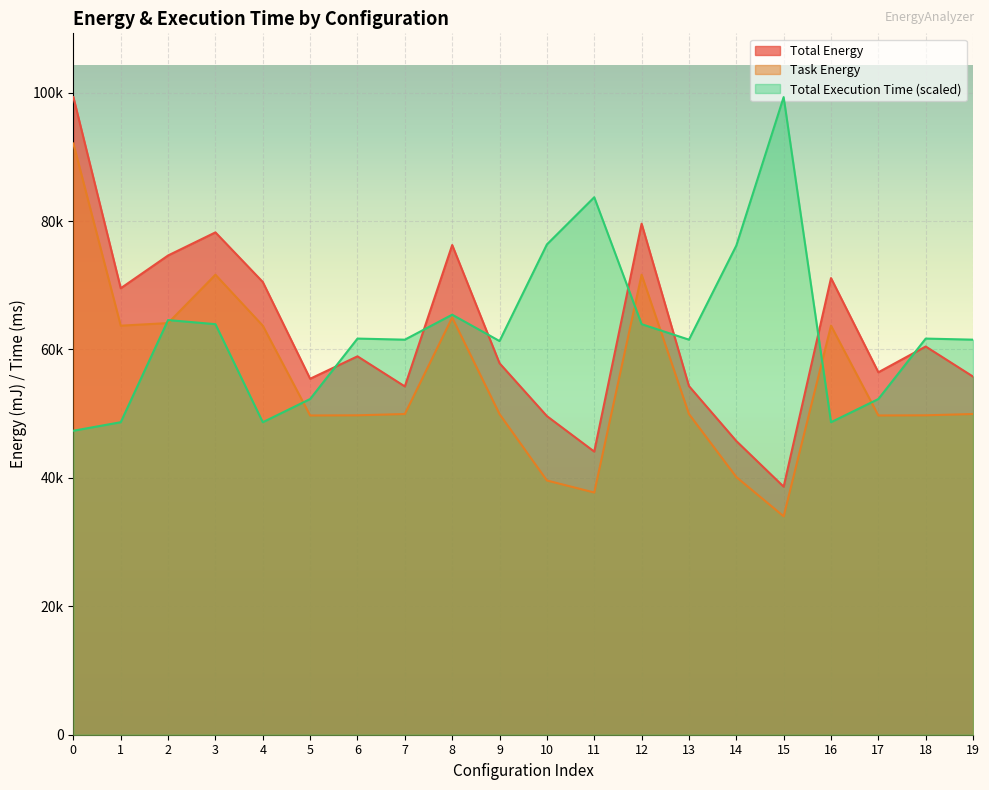

What is the difference between the second highest and second lowest values in the Task Energy series?

33918.8